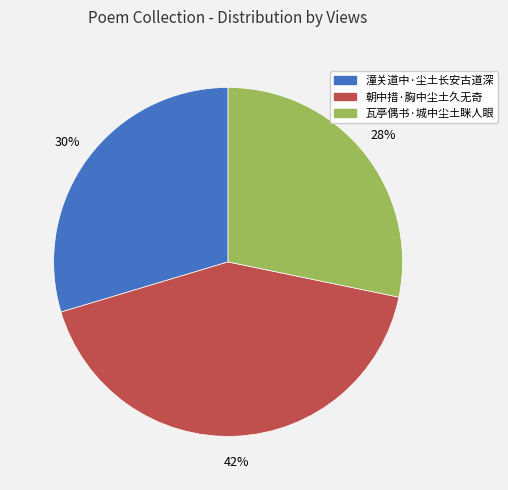

Rank the categories by value from highest to lowest.

朝中措·胸中尘土久无奇, 潼关道中·尘土长安古道深, 瓦亭偶书·城中尘土眯人眼